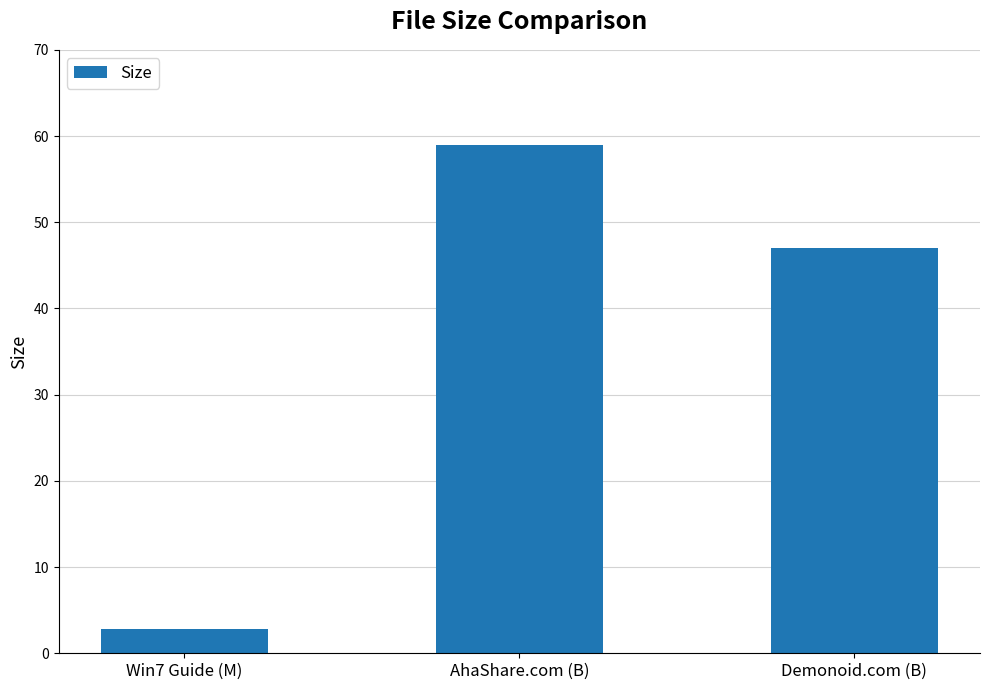

What is the minimum value shown in the chart?

2.9